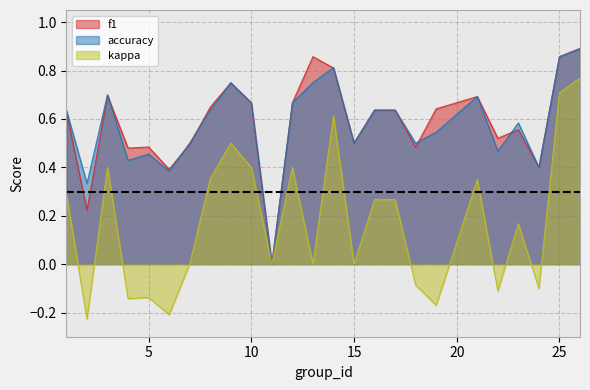

At how many categories does at least one series exceed 0?

24